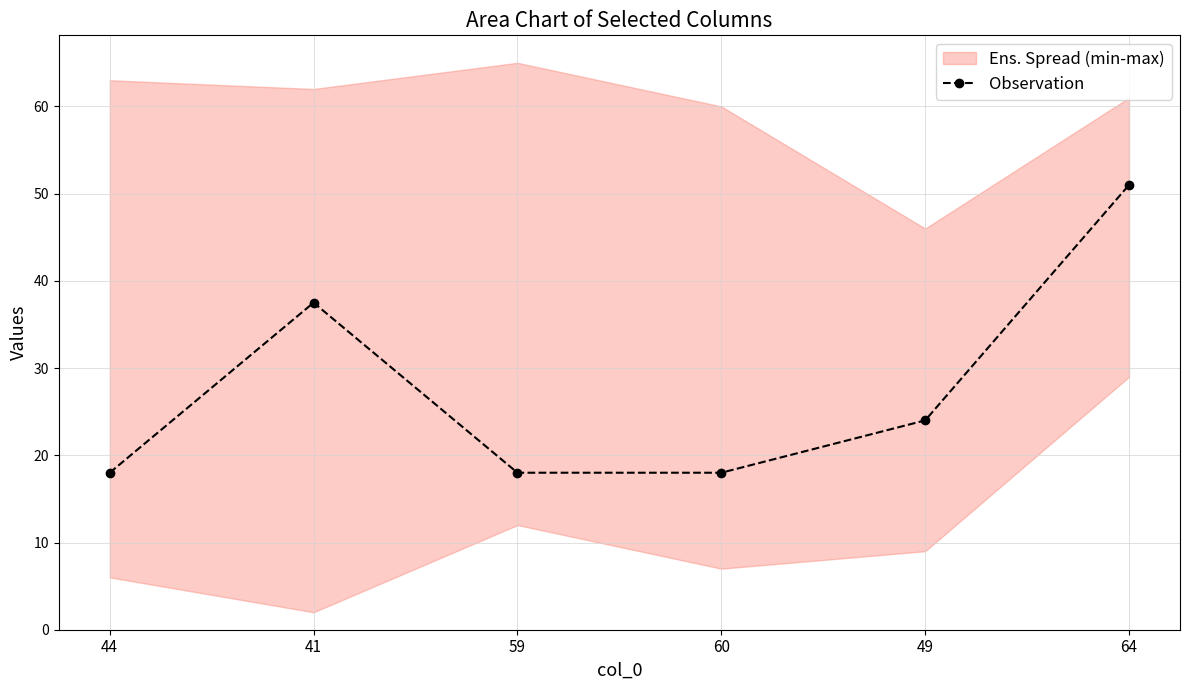

Reading left to right, what are all the values shown in this chart?

18.0	37.5	18.0	18.0	24.0	51.0